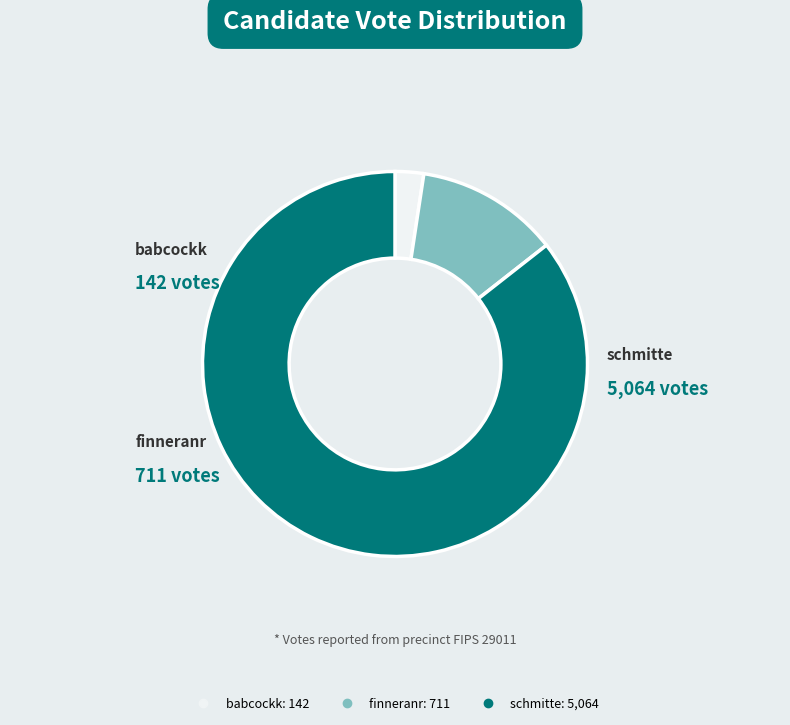

Rank the categories by value from lowest to highest.

babcockk, finneranr, schmitte